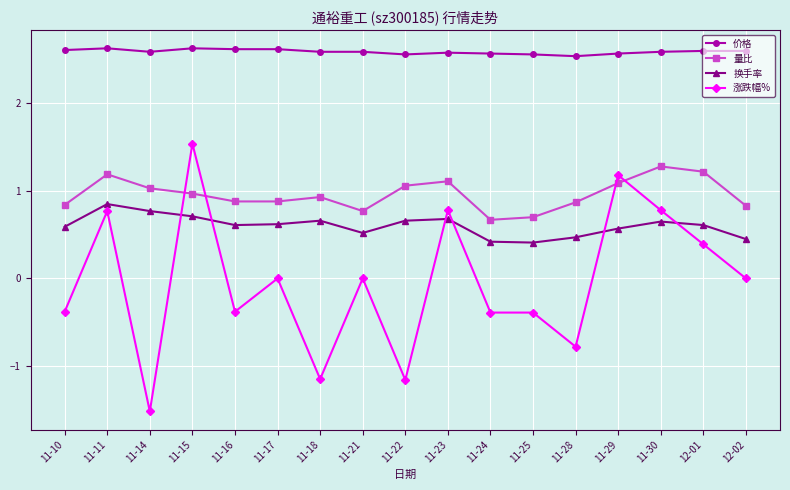

Count the number of data series in this chart.

4